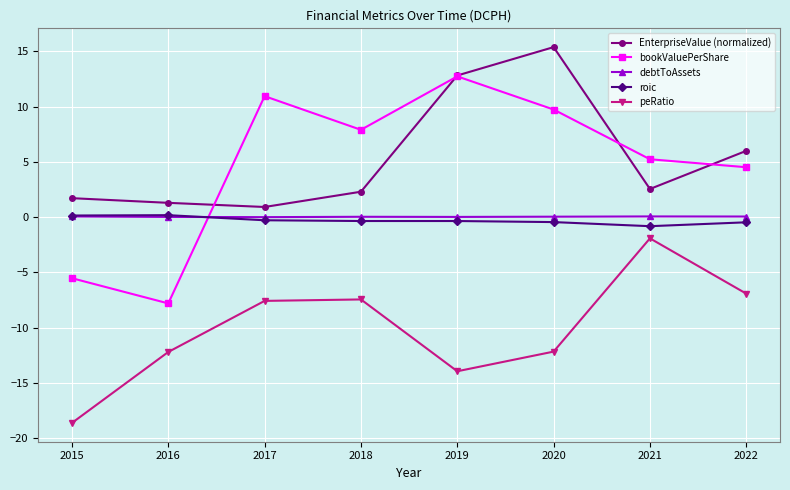

Which series has the largest range (max minus min)?

bookValuePerShare